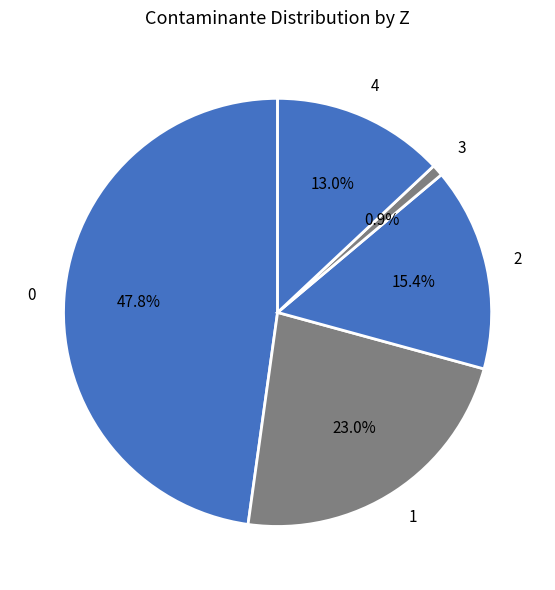

To the nearest percent, what percentage of the pie is 4?

13%